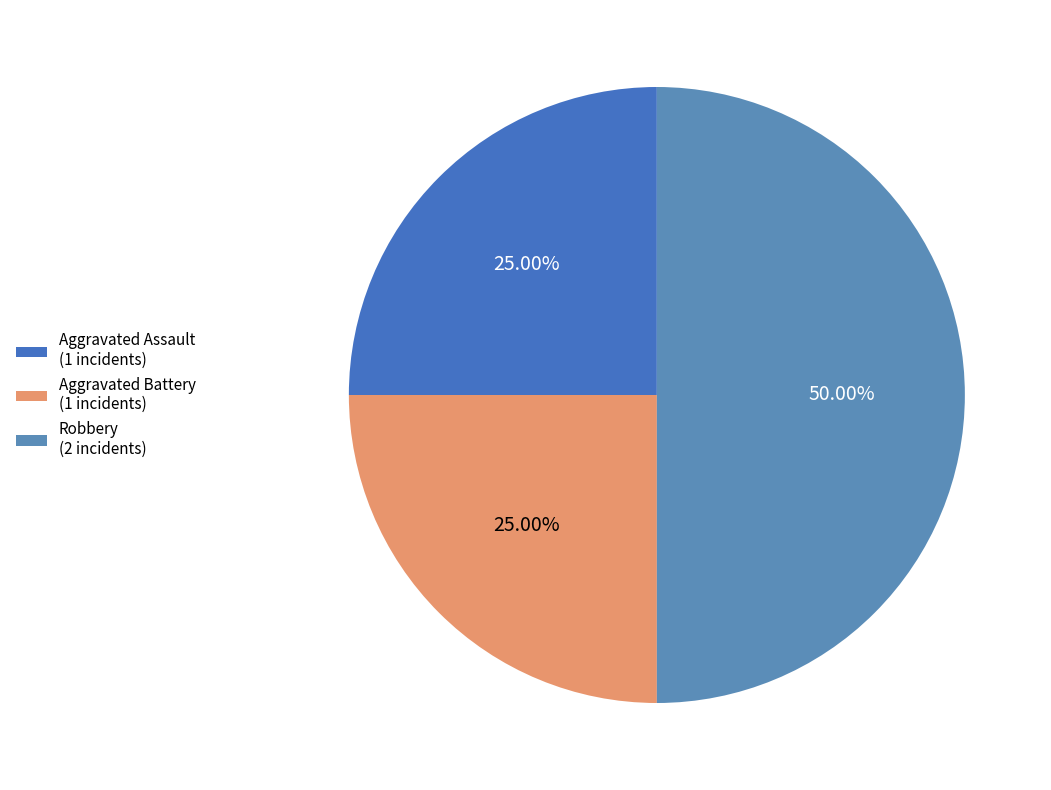

How many segments does this pie chart have?

3